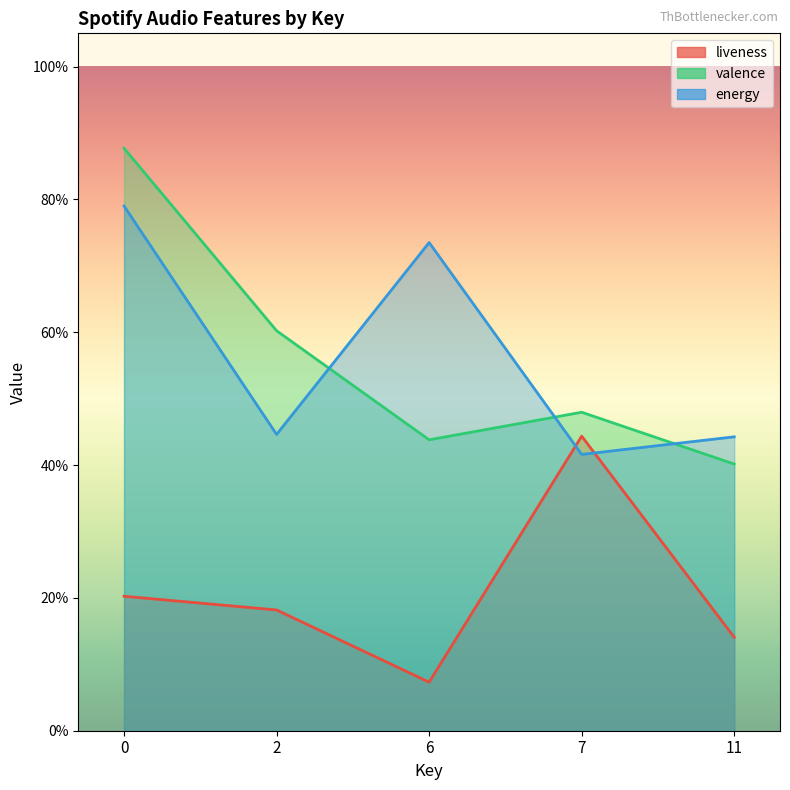

True or false: valence has more than 0 interior local peaks.

True